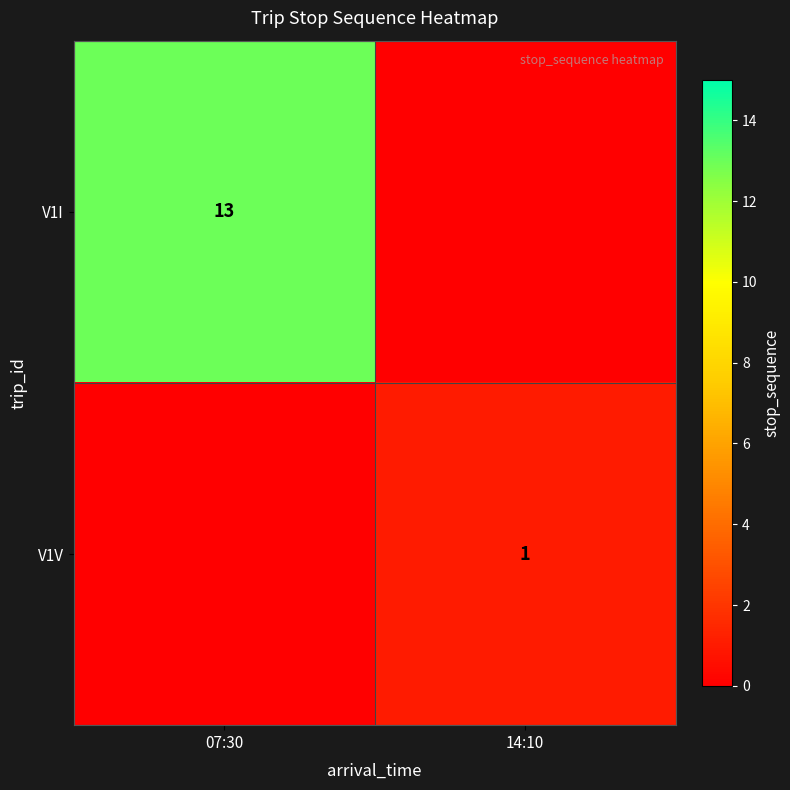

True or false: V1I has a value of 3 at 07:30.

False